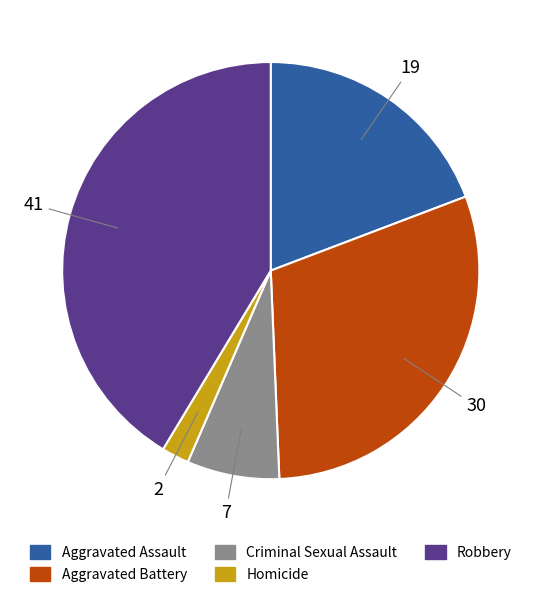

Is it true that Robbery is 41% of the pie?

True